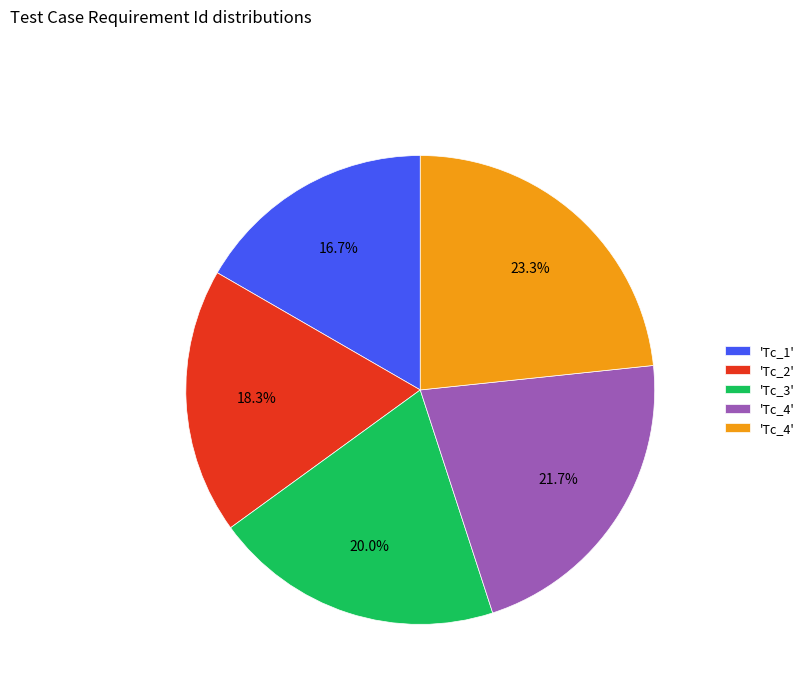

Is there a majority slice in this chart?

No